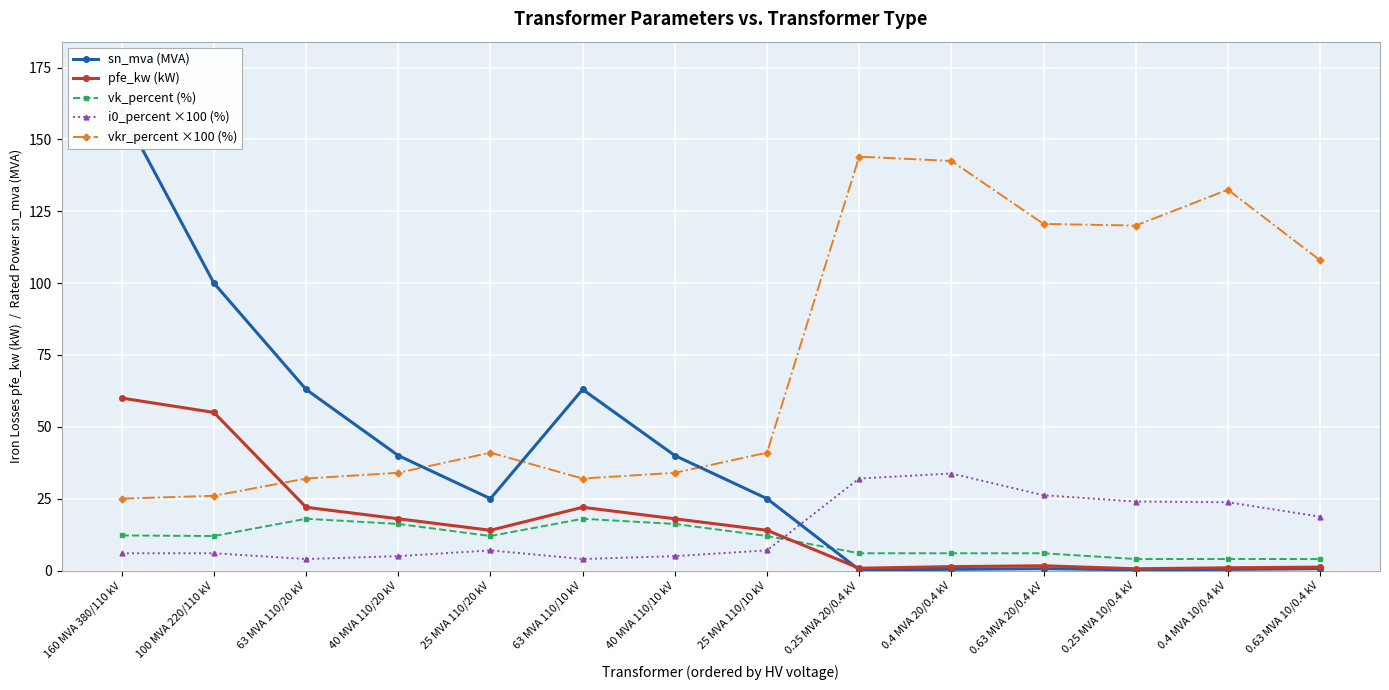

How many interior local valleys does the i0_percent ×100 (%) series have?

2